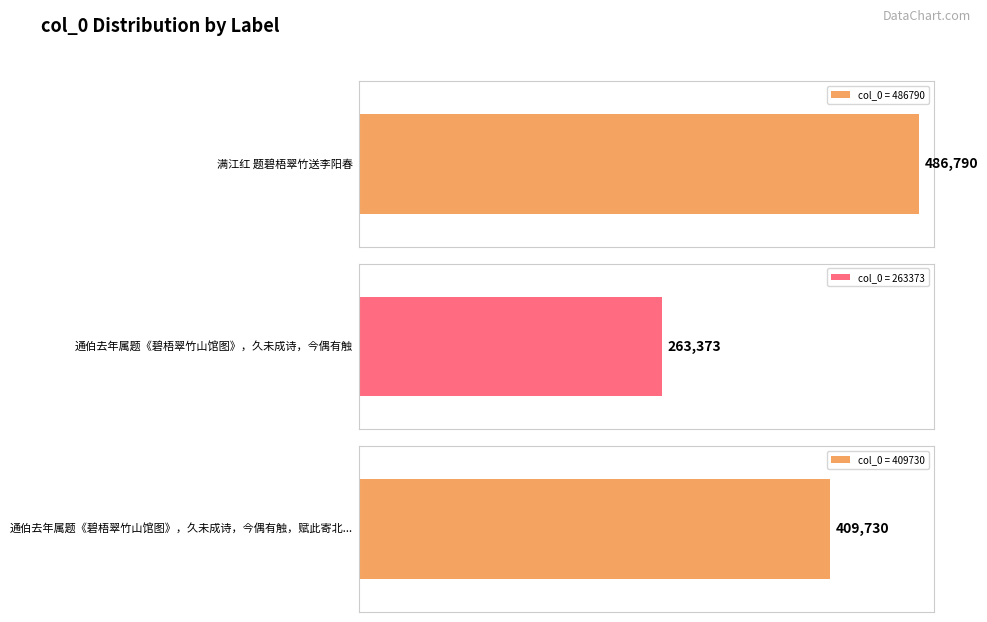

List the labels in order of value, smallest first.

通伯去年属题《碧梧翠竹山馆图》，久未成诗，今偶有触, 通伯去年属题《碧梧翠竹山馆图》，久未成诗，今偶有触，赋此寄北京, 满江红 题碧梧翠竹送李阳春